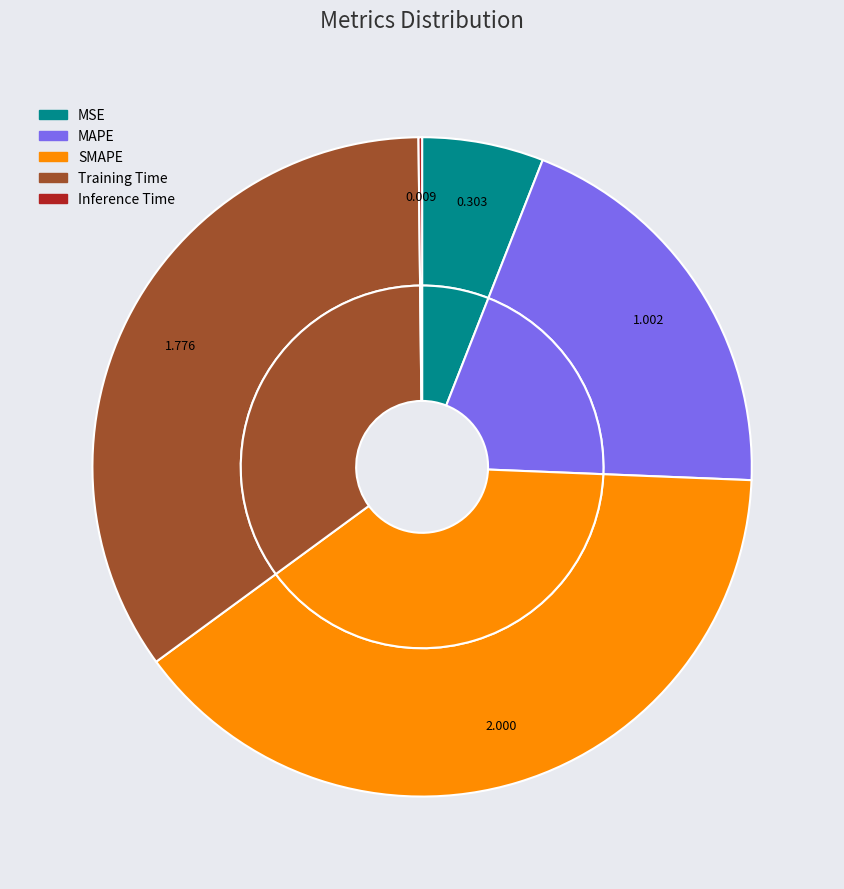

What is the change in value from SMAPE to Training Time?

-0.2